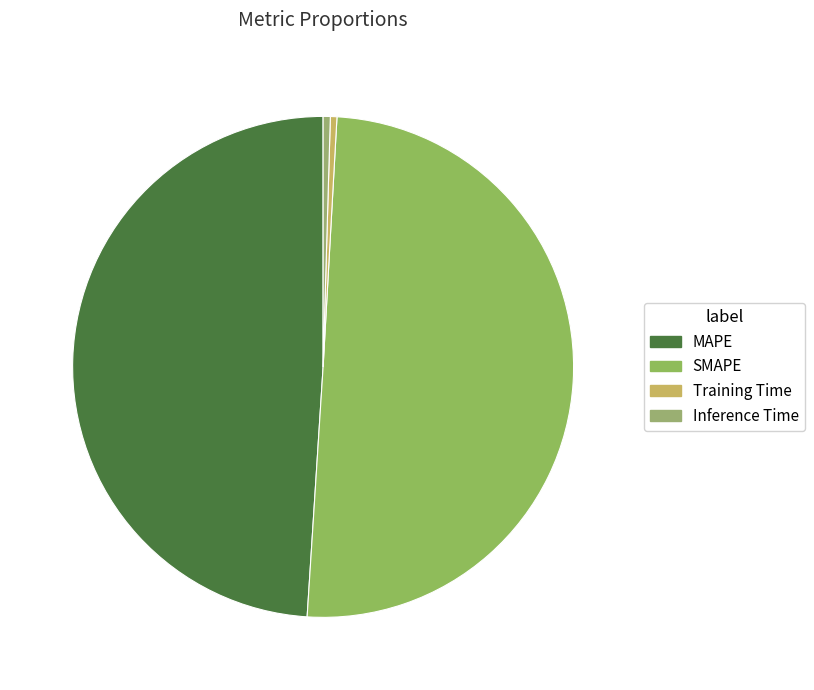

How many segments does this pie chart have?

4